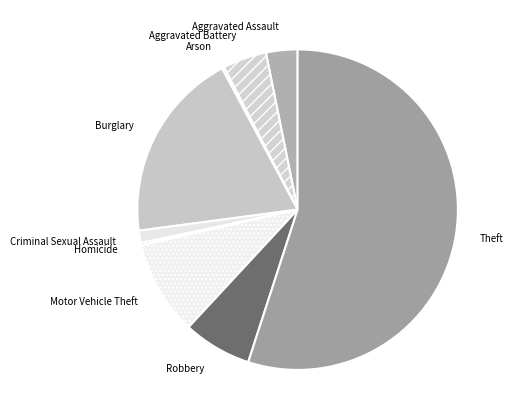

Is it true that Robbery is 22% of the pie?

False